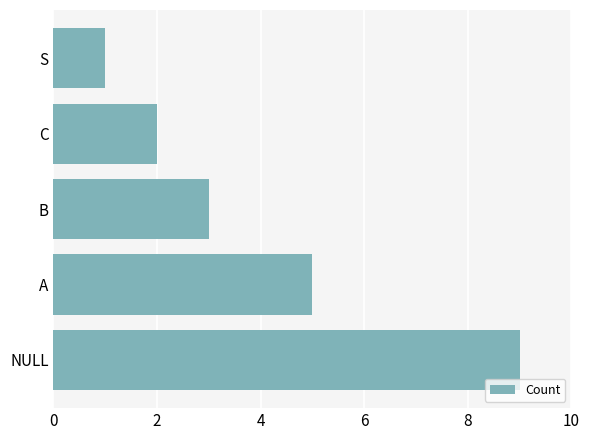

Approximately how many times larger is the value at C compared to B?

0.7